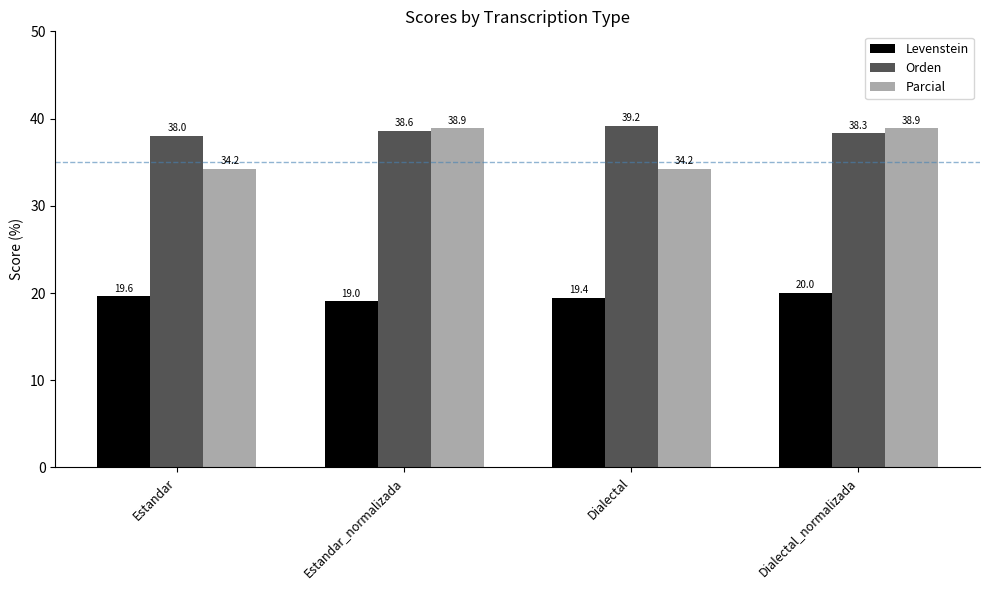

What is the total value across all series at Dialectal?

92.8